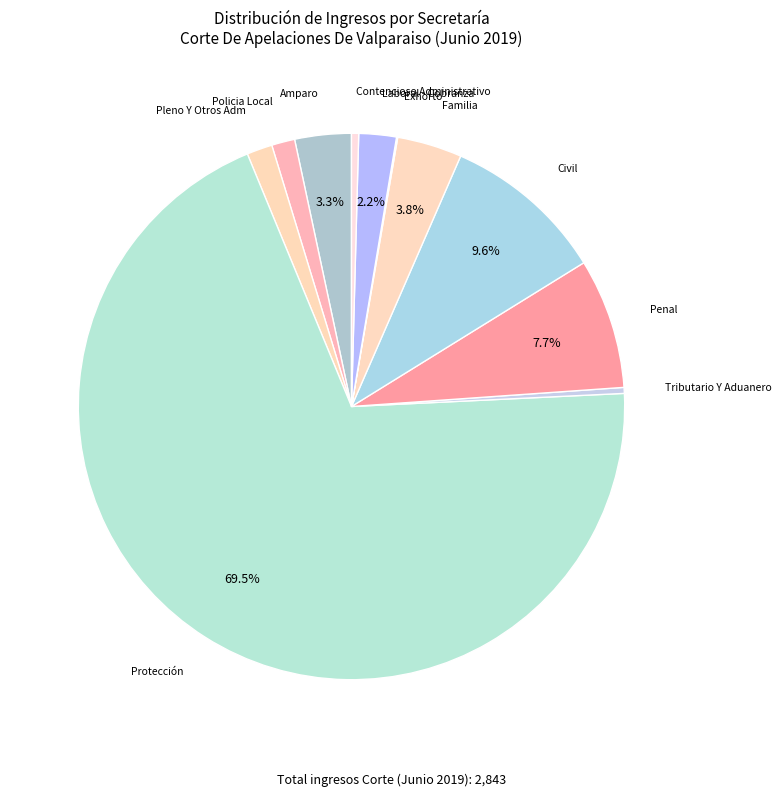

Which category has the biggest portion of the pie?

Protección